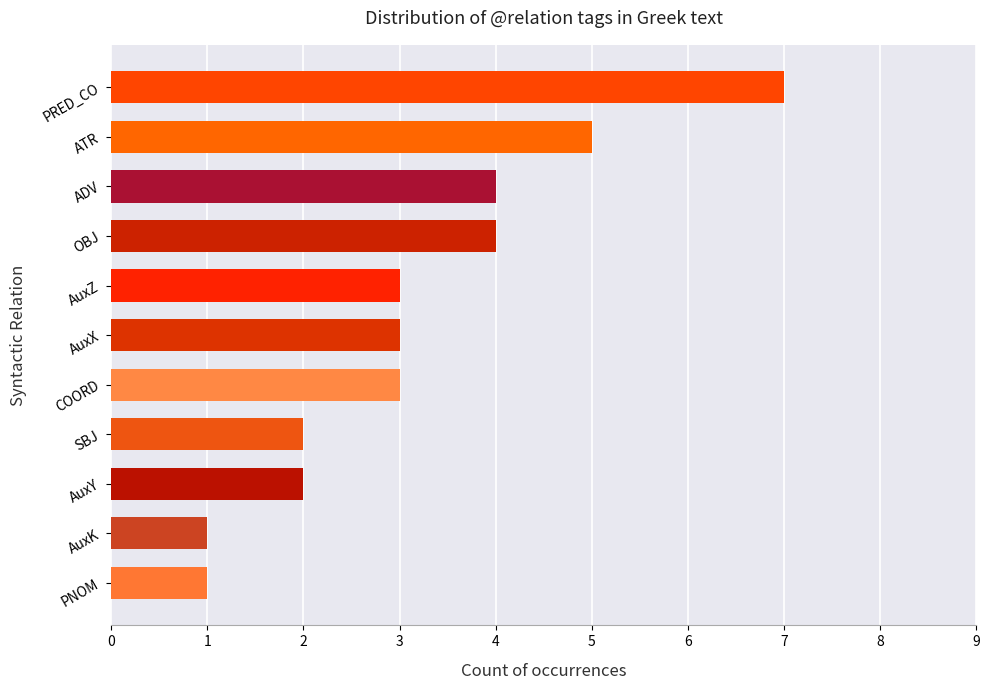

What is the difference between the second highest and minimum values?

4